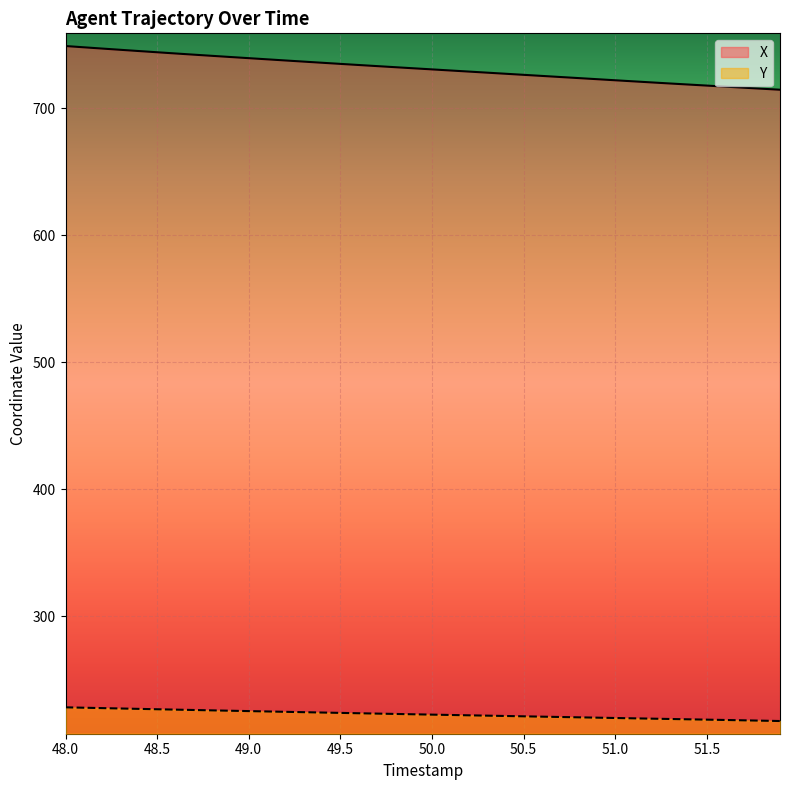

True or false: X has more than 1 interior local peaks.

False